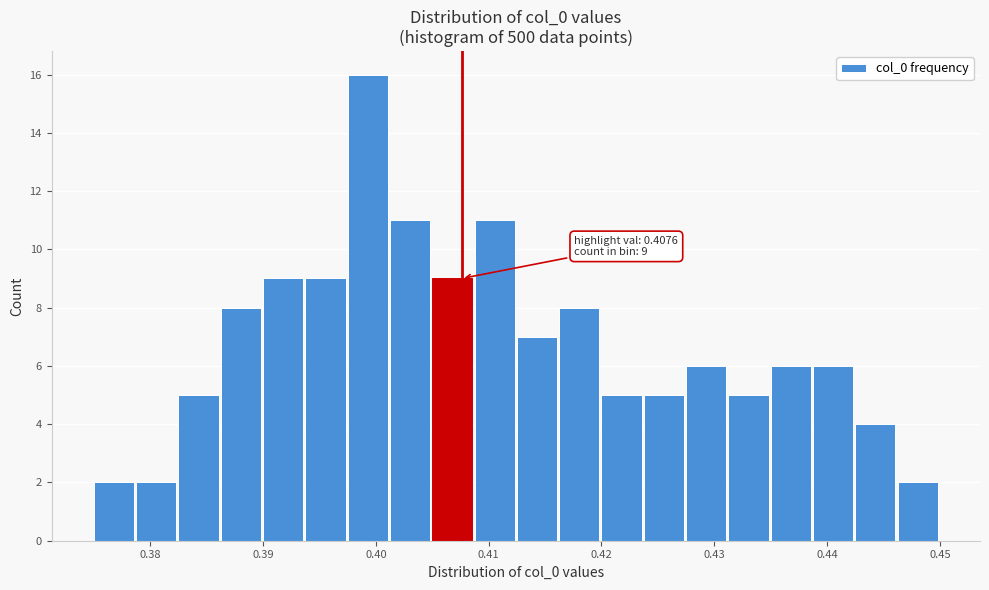

Around what value on the x-axis is the tallest bar? Give the approximate position of its centre, as read against the axis.

0.399